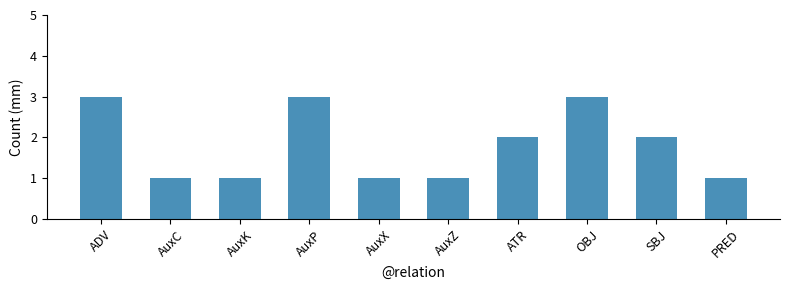

What value does the data have at AuxK?

1